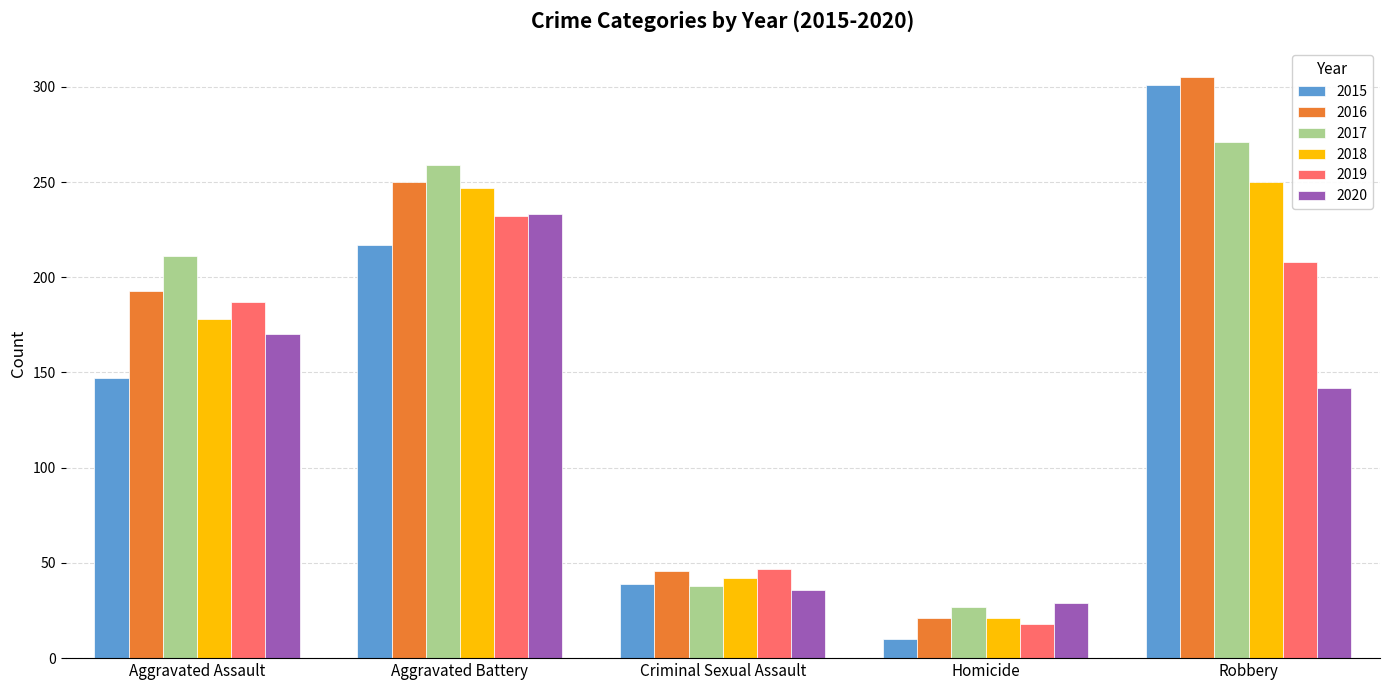

At which category does the chart reach its peak across all series?

Robbery